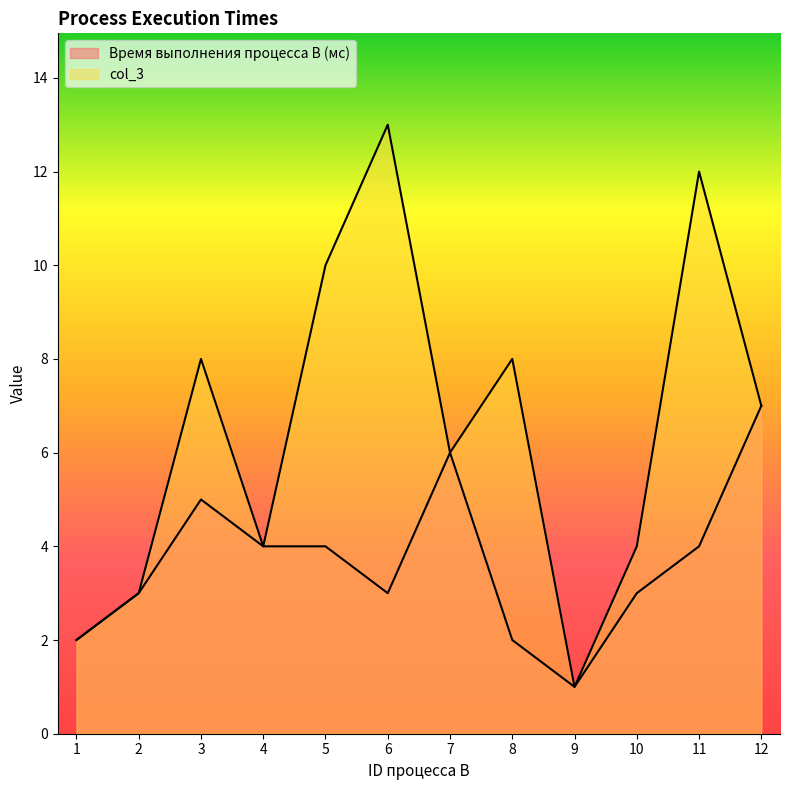

In Время выполнения процесса B (мс), how many points are higher than both neighbors (excluding endpoints)?

2